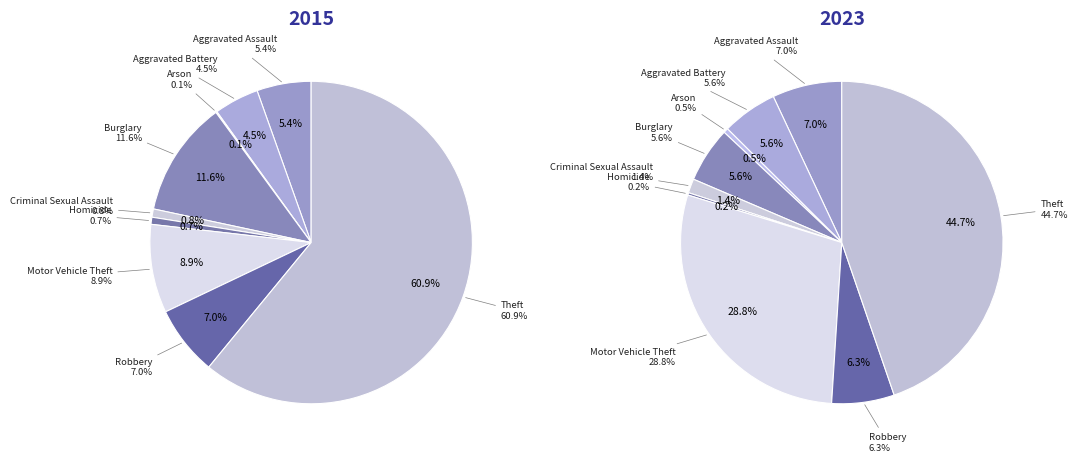

To the nearest percent, what is the difference between the values_2023 and 6 slice percentages?

4%